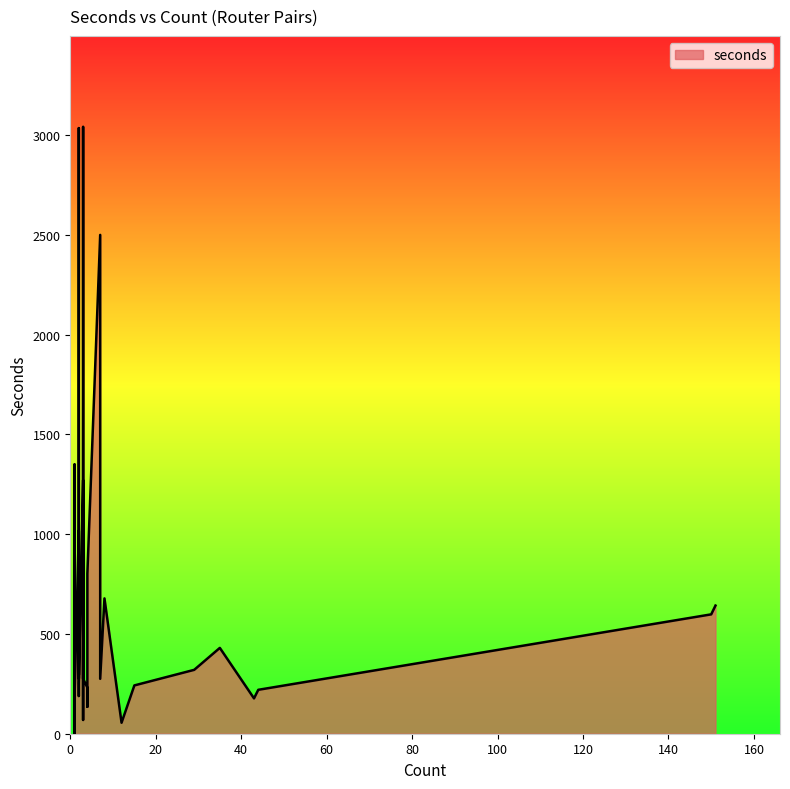

What is the value of the 30th point from the left?

177